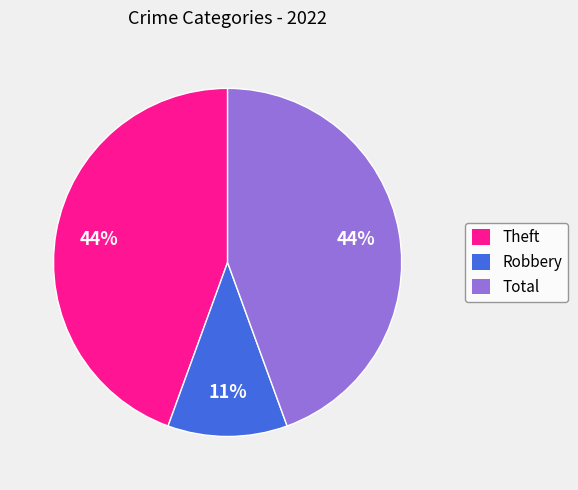

Do Total and Robbery together represent more than half of the pie?

Yes